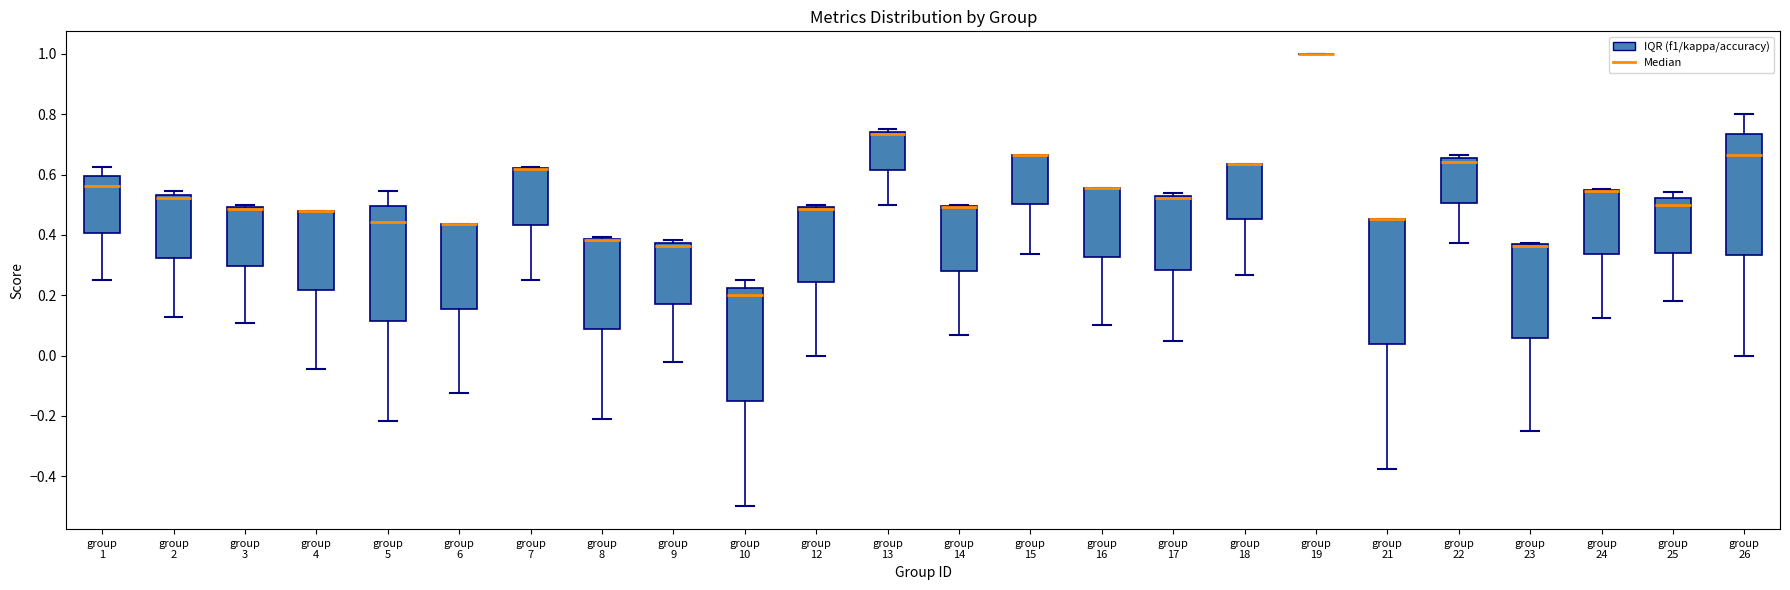

Reading left to right, transcribe this box plot: for each box, give where its median line is, the range the box spans, and where its two whiskers end, as read against the y-axis. The values are not printed on the chart, so give them approximately, as read against the axis.

group 1: median 0.56, box 0.40 to 0.60, whiskers 0.26 to 0.62
group 2: median 0.52, box 0.32 to 0.54, whiskers 0.12 to 0.54 (just above the box's upper edge)
group 3: median 0.48 (drawn on the box's upper edge), box 0.30 to 0.50, whiskers 0.10 to 0.50 (just above the box's upper edge)
group 4: median 0.48 (drawn on the box's upper edge), box 0.22 to 0.48, whiskers -0.04 to 0.48
group 5: median 0.44, box 0.12 to 0.50, whiskers -0.22 to 0.54
group 6: median 0.44 (drawn on the box's upper edge), box 0.16 to 0.44, whiskers -0.12 to 0.44
group 7: median 0.62 (drawn on the box's upper edge), box 0.44 to 0.62, whiskers 0.26 to 0.62
group 8: median 0.38 (drawn on the box's upper edge), box 0.08 to 0.38, whiskers -0.20 to 0.40
group 9: median 0.36, box 0.18 to 0.38, whiskers -0.02 to 0.38 (just above the box's upper edge)
group 10: median 0.20, box -0.14 to 0.22, whiskers -0.50 to 0.26
group 12: median 0.48, box 0.24 to 0.50, whiskers 0.00 to 0.50 (just above the box's upper edge)
group 13: median 0.74 (just below the box's upper edge), box 0.62 to 0.74, whiskers 0.50 to 0.76
group 14: median 0.50 (drawn on the box's upper edge), box 0.28 to 0.50, whiskers 0.06 to 0.50
group 15: median 0.66 (drawn on the box's upper edge), box 0.50 to 0.66, whiskers 0.34 to 0.66
group 16: median 0.56 (drawn on the box's upper edge), box 0.32 to 0.56, whiskers 0.10 to 0.56
group 17: median 0.52 (just below the box's upper edge), box 0.28 to 0.52, whiskers 0.04 to 0.54
group 18: median 0.64 (drawn on the box's upper edge), box 0.46 to 0.64, whiskers 0.26 to 0.64
group 19: box collapsed to a line at 1.00, whiskers 1.00 to 1.00
group 21: median 0.46 (drawn on the box's upper edge), box 0.04 to 0.46, whiskers -0.38 to 0.46
group 22: median 0.64, box 0.50 to 0.66, whiskers 0.38 to 0.66 (just above the box's upper edge)
group 23: median 0.36 (drawn on the box's upper edge), box 0.06 to 0.38, whiskers -0.24 to 0.38
group 24: median 0.54 (drawn on the box's upper edge), box 0.34 to 0.54, whiskers 0.12 to 0.56
group 25: median 0.50, box 0.34 to 0.52, whiskers 0.18 to 0.54
group 26: median 0.66, box 0.34 to 0.74, whiskers 0.00 to 0.80